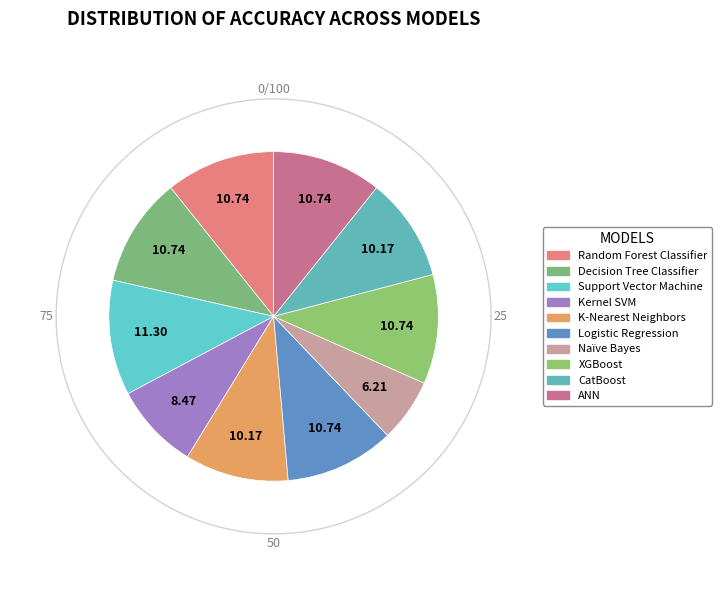

To the nearest percent, what is the combined percentage of Random Forest Classifier and Support Vector Machine?

22%